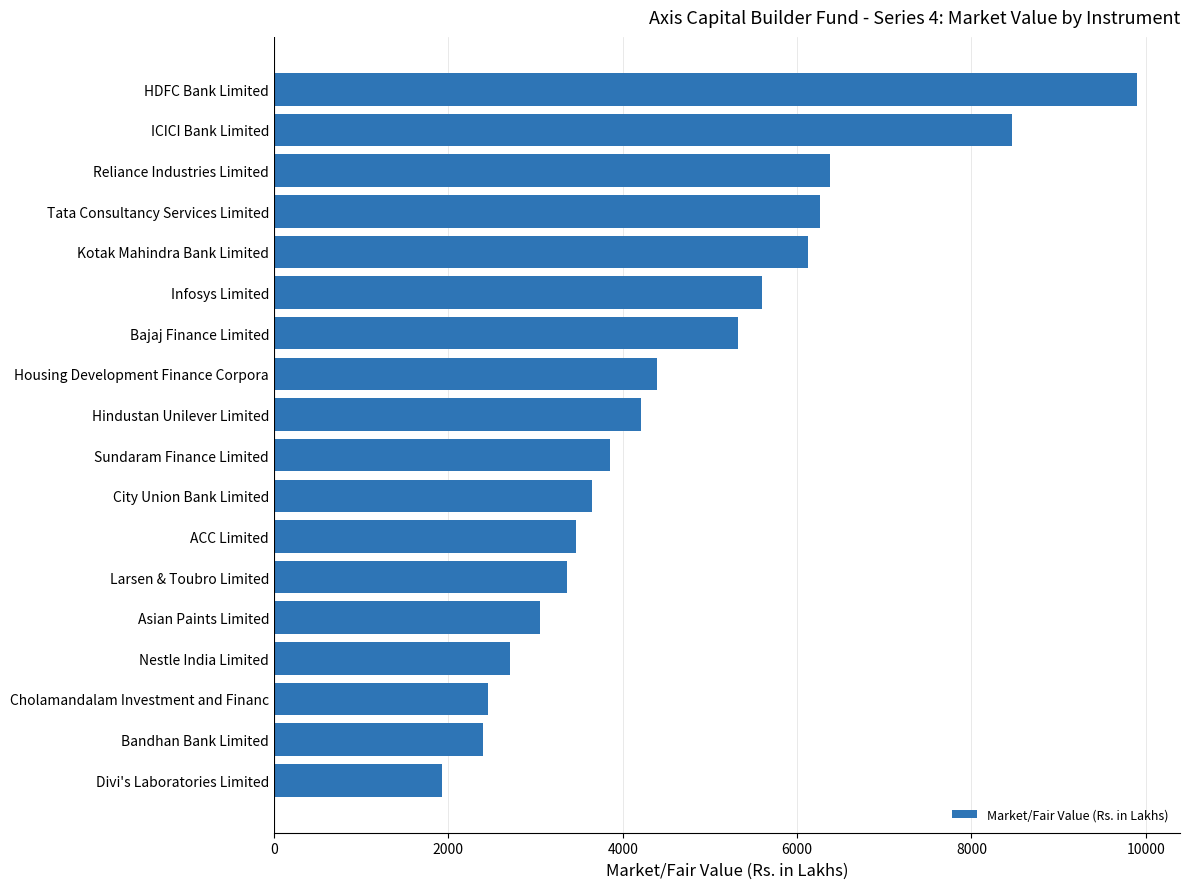

What is the difference between the maximum and second lowest values?

7496.2